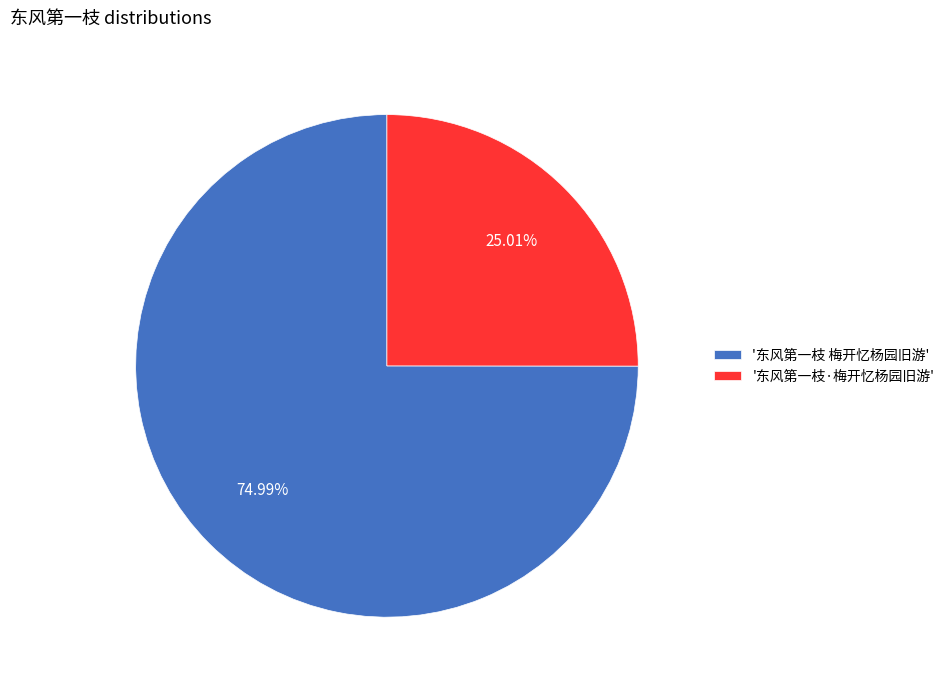

Approximately how many times larger is the value at '东风第一枝·梅开忆杨园旧游' compared to '东风第一枝 梅开忆杨园旧游'?

0.3